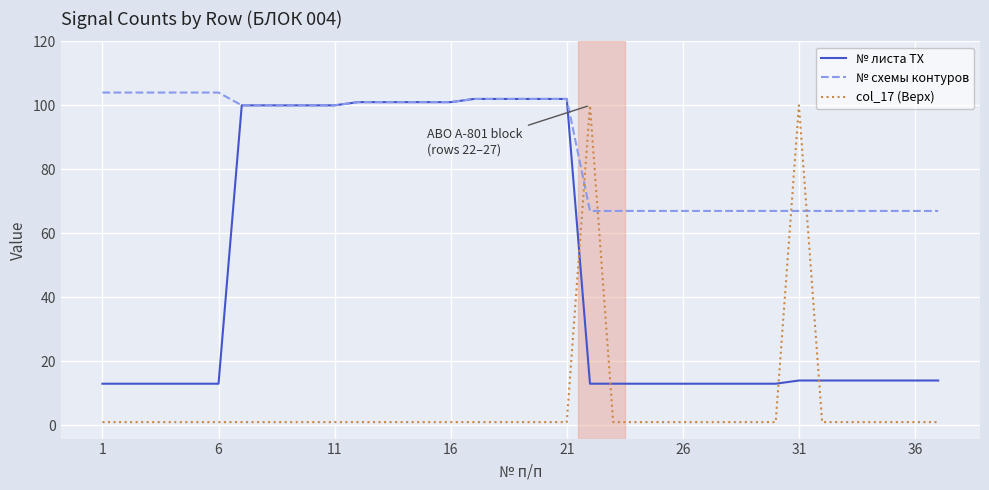

Which series has the widest spread of values?

col_17 (Верх)